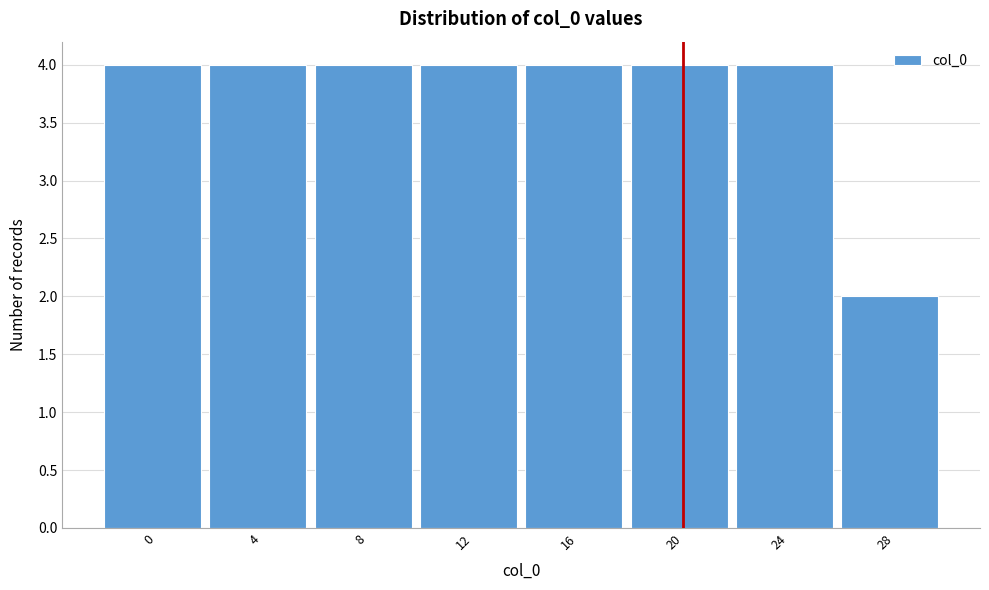

Reading right to left, what are all the values shown in this chart?

28=2	24=4	20=4	16=4	12=4	8=4	4=4	0=4